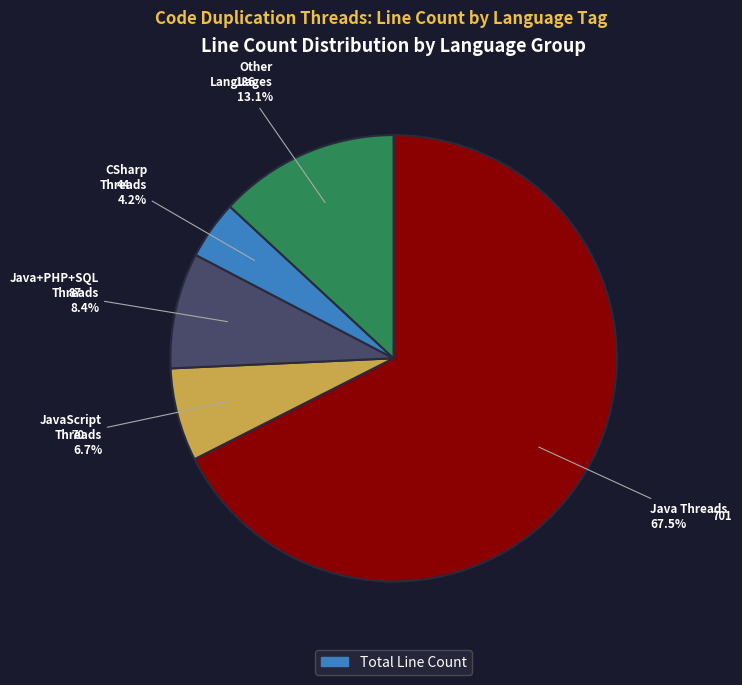

Is there any slice that represents more than half of the pie?

Yes